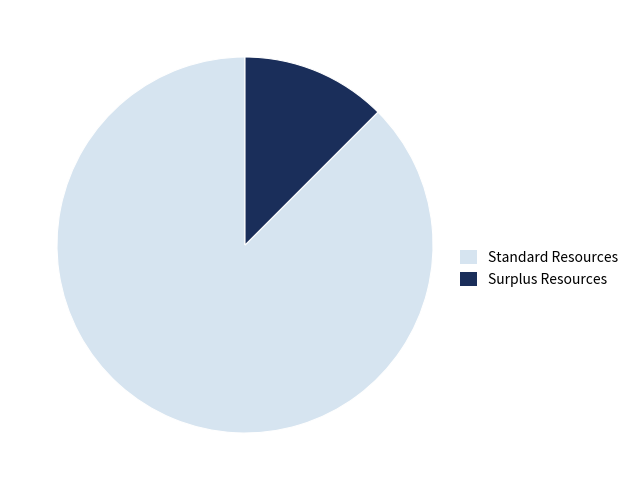

True or false: Surplus Resources accounts for 12% of the total.

True